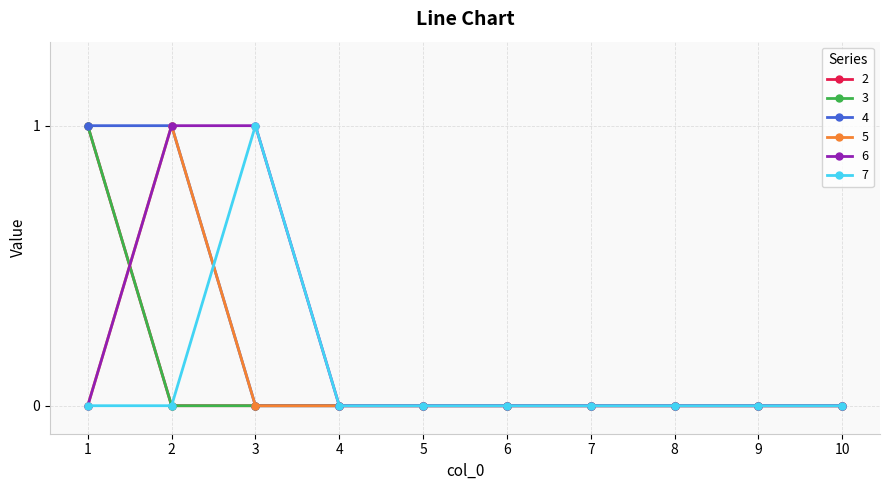

What are all the series names shown in the legend?

2, 3, 4, 5, 6, 7